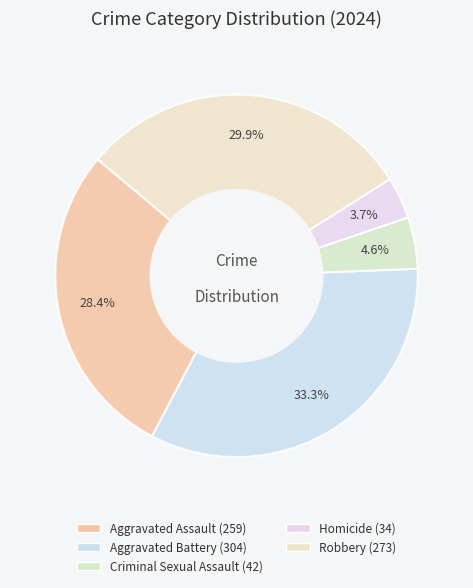

To the nearest percent, what percentage of the pie is Aggravated Battery?

33%